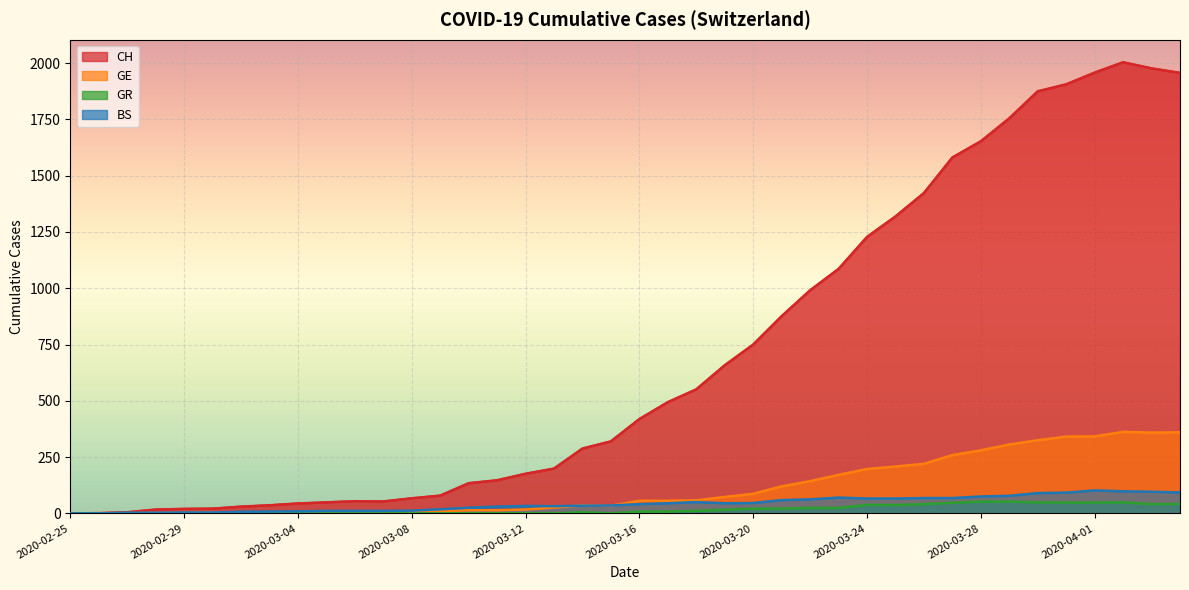

Reading left to right, list all the values displayed in this chart.

CH: 2020-02-25=0	2020-02-26=1	2020-02-27=5	2020-02-28=17	2020-02-29=20	2020-03-01=21	2020-03-02=30	2020-03-03=36	2020-03-04=44	2020-03-05=49	2020-03-06=54	2020-03-07=53	2020-03-08=67	2020-03-09=79	2020-03-10=134	2020-03-11=147	2020-03-12=176	2020-03-13=199	2020-03-14=288	2020-03-15=320	2020-03-16=419	2020-03-17=494	2020-03-18=551	2020-03-19=658	2020-03-20=750	2020-03-21=876	2020-03-22=991	2020-03-23=1086	2020-03-24=1228	2020-03-25=1319	2020-03-26=1423	2020-03-27=1581	2020-03-28=1653	2020-03-29=1755	2020-03-30=1875	2020-03-31=1906	2020-04-01=1958	2020-04-02=2004	2020-04-03=1977	2020-04-04=1957
GE: 2020-02-25=0	2020-02-26=1	2020-02-27=1	2020-02-28=2	2020-02-29=3	2020-03-01=3	2020-03-02=3	2020-03-03=4	2020-03-04=4	2020-03-05=5	2020-03-06=7	2020-03-07=7	2020-03-08=9	2020-03-09=10	2020-03-10=14	2020-03-11=14	2020-03-12=17	2020-03-13=26	2020-03-14=35	2020-03-15=34	2020-03-16=56	2020-03-17=56	2020-03-18=58	2020-03-19=73	2020-03-20=87	2020-03-21=120	2020-03-22=143	2020-03-23=171	2020-03-24=197	2020-03-25=208	2020-03-26=220	2020-03-27=259	2020-03-28=280	2020-03-29=306	2020-03-30=325	2020-03-31=341	2020-04-01=342	2020-04-02=362	2020-04-03=359	2020-04-04=360
GR: 2020-02-25=0	2020-02-26=0	2020-02-27=0	2020-02-28=0	2020-02-29=0	2020-03-01=0	2020-03-02=0	2020-03-03=0	2020-03-04=0	2020-03-05=0	2020-03-06=0	2020-03-07=0	2020-03-08=0	2020-03-09=0	2020-03-10=0	2020-03-11=0	2020-03-12=0	2020-03-13=0	2020-03-14=5	2020-03-15=0	2020-03-16=8	2020-03-17=8	2020-03-18=11	2020-03-19=16	2020-03-20=21	2020-03-21=21	2020-03-22=24	2020-03-23=24	2020-03-24=38	2020-03-25=37	2020-03-26=41	2020-03-27=47	2020-03-28=52	2020-03-29=52	2020-03-30=49	2020-03-31=48	2020-04-01=48	2020-04-02=49	2020-04-03=41	2020-04-04=42
BS: 2020-02-25=0	2020-02-26=0	2020-02-27=3	2020-02-28=3	2020-02-29=4	2020-03-01=4	2020-03-02=7	2020-03-03=8	2020-03-04=9	2020-03-05=11	2020-03-06=11	2020-03-07=11	2020-03-08=12	2020-03-09=18	2020-03-10=25	2020-03-11=30	2020-03-12=33	2020-03-13=32	2020-03-14=34	2020-03-15=35	2020-03-16=41	2020-03-17=45	2020-03-18=50	2020-03-19=45	2020-03-20=46	2020-03-21=59	2020-03-22=62	2020-03-23=70	2020-03-24=66	2020-03-25=66	2020-03-26=68	2020-03-27=68	2020-03-28=75	2020-03-29=78	2020-03-30=90	2020-03-31=92	2020-04-01=102	2020-04-02=98	2020-04-03=96	2020-04-04=93